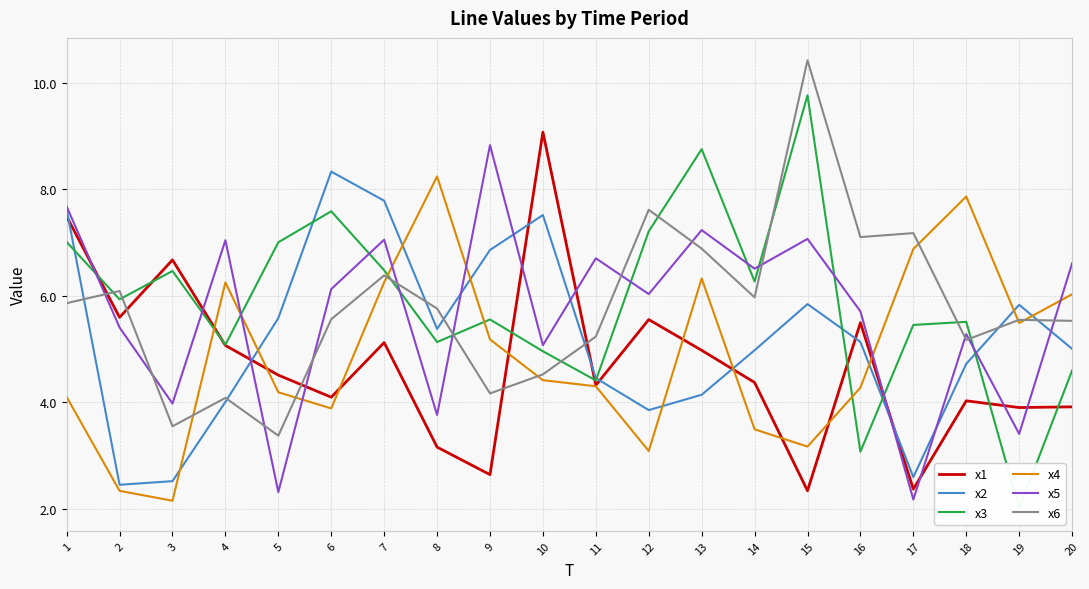

At which label is x5 closest to 5?

10